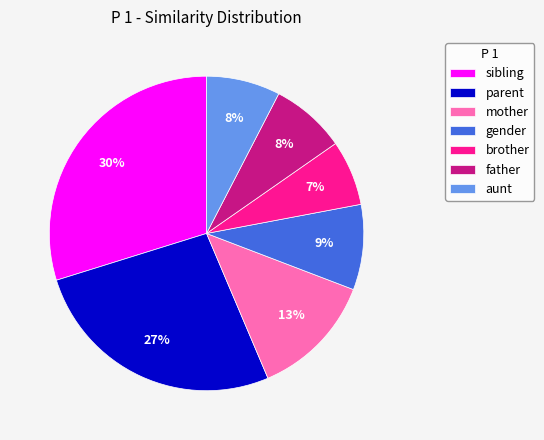

Between gender and father, which is larger?

gender